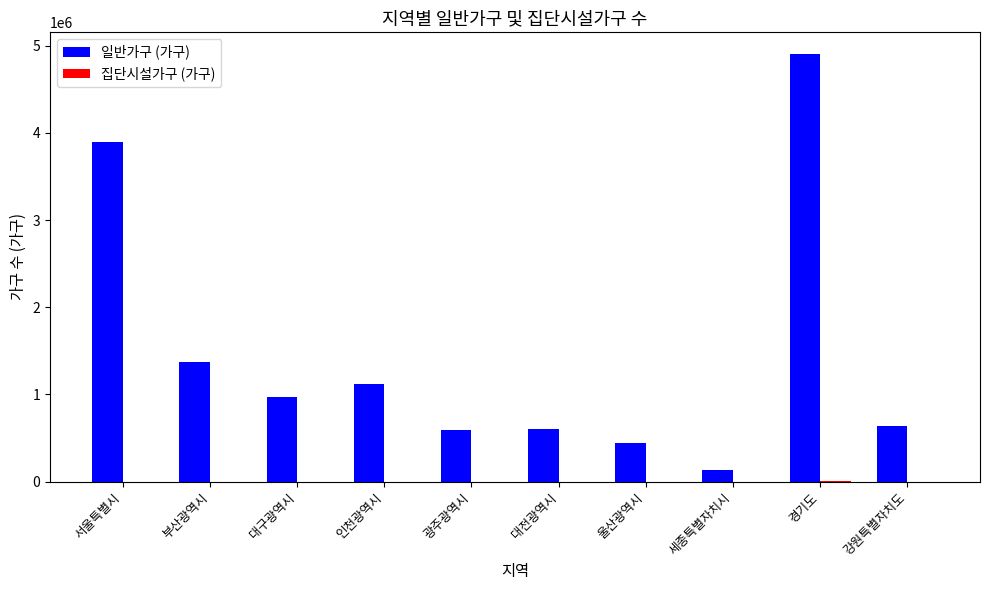

The 일반가구 (가구) series shows 609043 at 대전광역시. True or false?

True